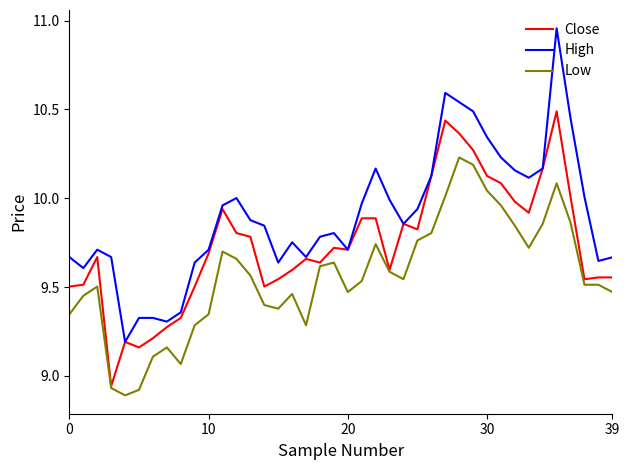

True or false: Low and High intersect in this chart.

False